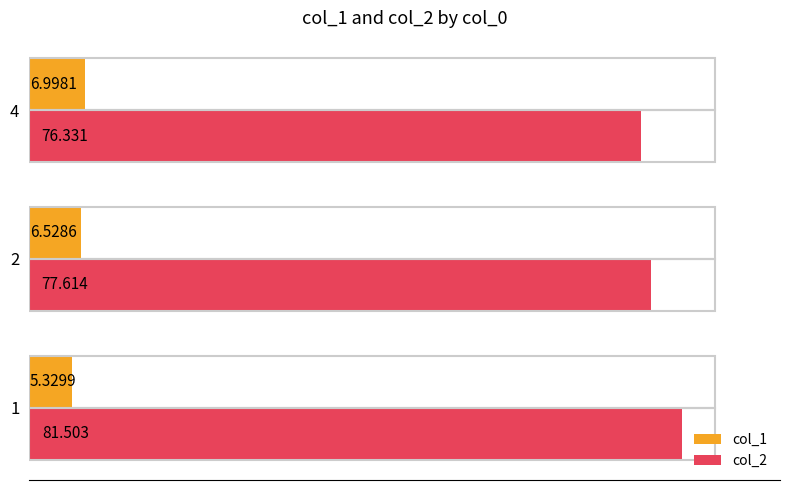

Rank the series by their average value, from highest to lowest.

col_2, col_1